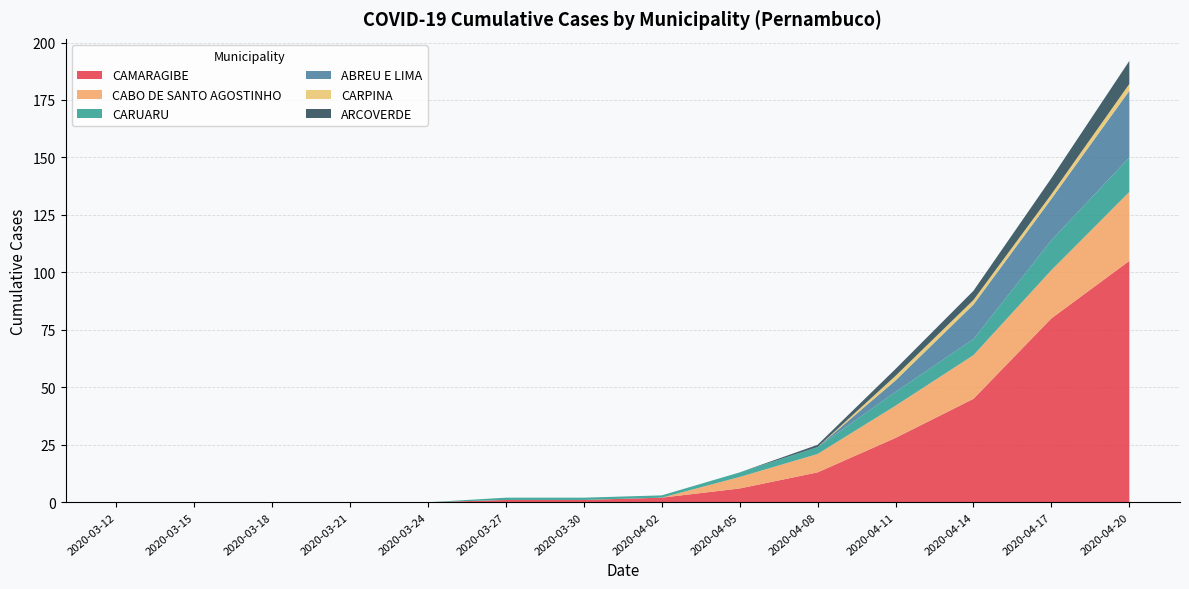

Reading left to right, what are all the values shown in this chart?

CAMARAGIBE: 2020-03-12=0	2020-03-15=0	2020-03-18=0	2020-03-21=0	2020-03-24=0	2020-03-27=1	2020-03-30=1	2020-04-02=2	2020-04-05=6	2020-04-08=13	2020-04-11=28	2020-04-14=45	2020-04-17=80	2020-04-20=105
CABO DE SANTO AGOSTINHO: 2020-03-12=0	2020-03-15=0	2020-03-18=0	2020-03-21=0	2020-03-24=0	2020-03-27=0	2020-03-30=0	2020-04-02=0	2020-04-05=5	2020-04-08=8	2020-04-11=14	2020-04-14=19	2020-04-17=21	2020-04-20=30
CARUARU: 2020-03-12=0	2020-03-15=0	2020-03-18=0	2020-03-21=0	2020-03-24=0	2020-03-27=1	2020-03-30=1	2020-04-02=1	2020-04-05=2	2020-04-08=3	2020-04-11=6	2020-04-14=7	2020-04-17=13	2020-04-20=15
ABREU E LIMA: 2020-03-12=0	2020-03-15=0	2020-03-18=0	2020-03-21=0	2020-03-24=0	2020-03-27=0	2020-03-30=0	2020-04-02=0	2020-04-05=0	2020-04-08=0	2020-04-11=5	2020-04-14=15	2020-04-17=18	2020-04-20=29
CARPINA: 2020-03-12=0	2020-03-15=0	2020-03-18=0	2020-03-21=0	2020-03-24=0	2020-03-27=0	2020-03-30=0	2020-04-02=0	2020-04-05=0	2020-04-08=0	2020-04-11=2	2020-04-14=2	2020-04-17=2	2020-04-20=3
ARCOVERDE: 2020-03-12=0	2020-03-15=0	2020-03-18=0	2020-03-21=0	2020-03-24=0	2020-03-27=0	2020-03-30=0	2020-04-02=0	2020-04-05=0	2020-04-08=1	2020-04-11=3	2020-04-14=4	2020-04-17=7	2020-04-20=10